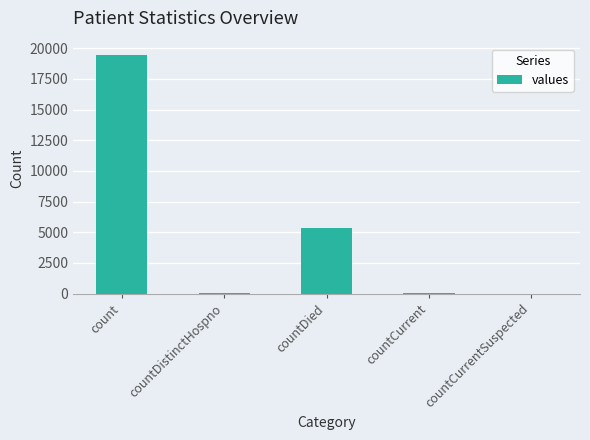

What is the change in value from countDied to countCurrent?

-5297